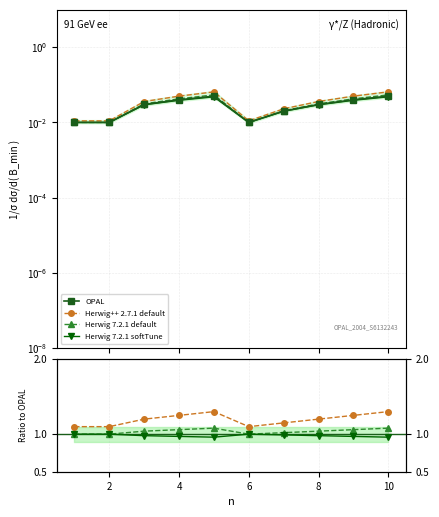

Is this an area chart (filled region under the line)?

No